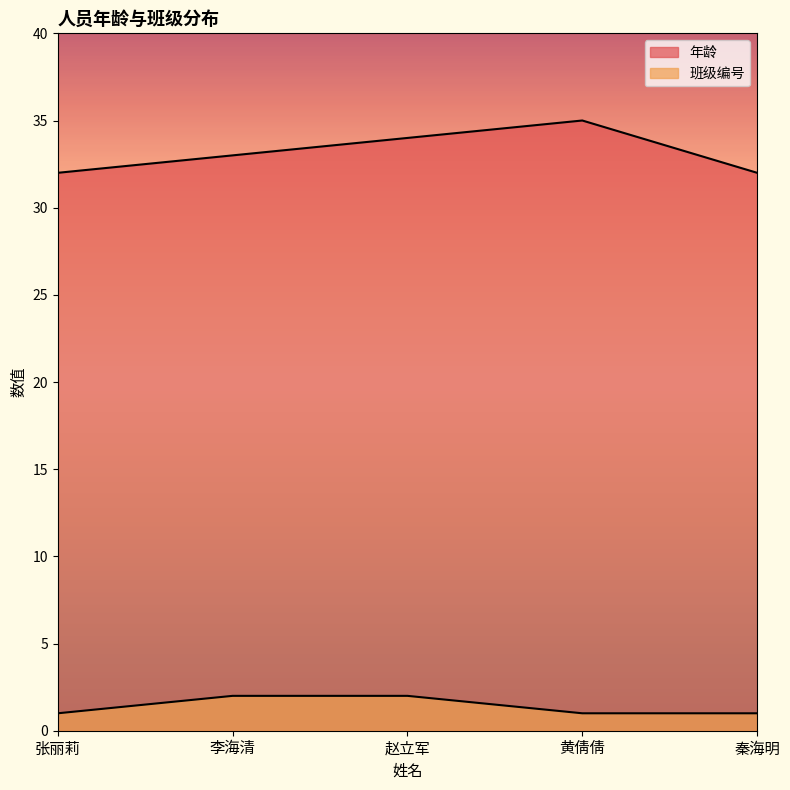

Which series has the largest range (max minus min)?

年龄